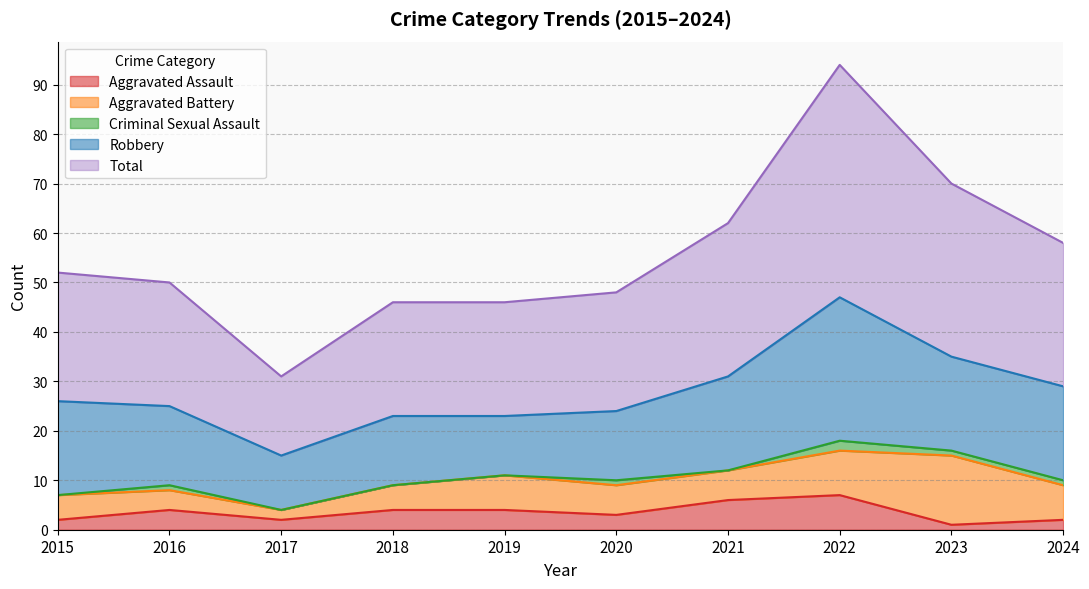

What is the difference between the Total values at 2023 and 2022?

12